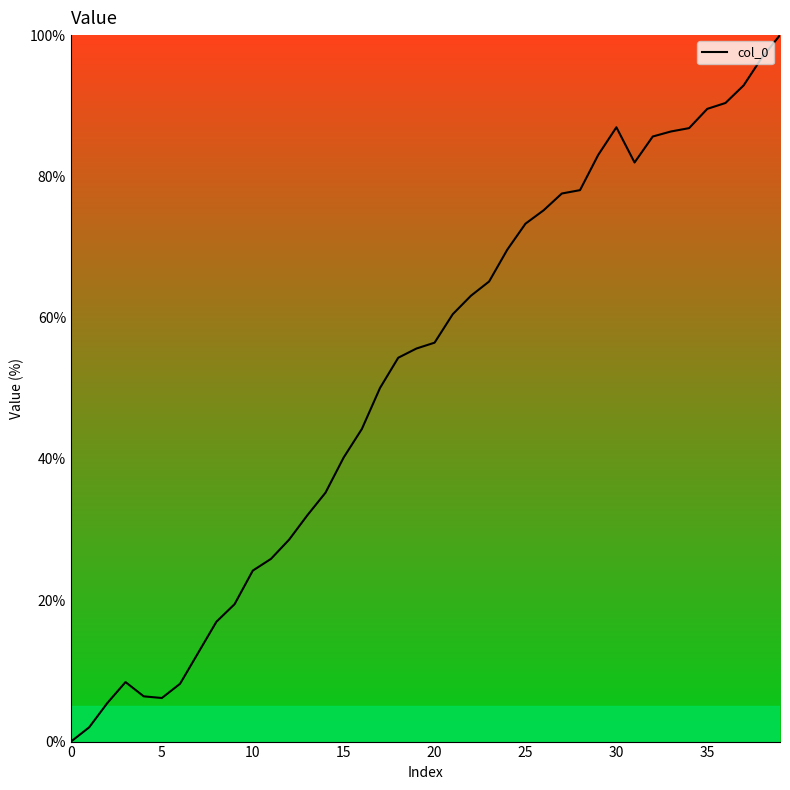

Does the chart display data point markers on the line(s)?

No